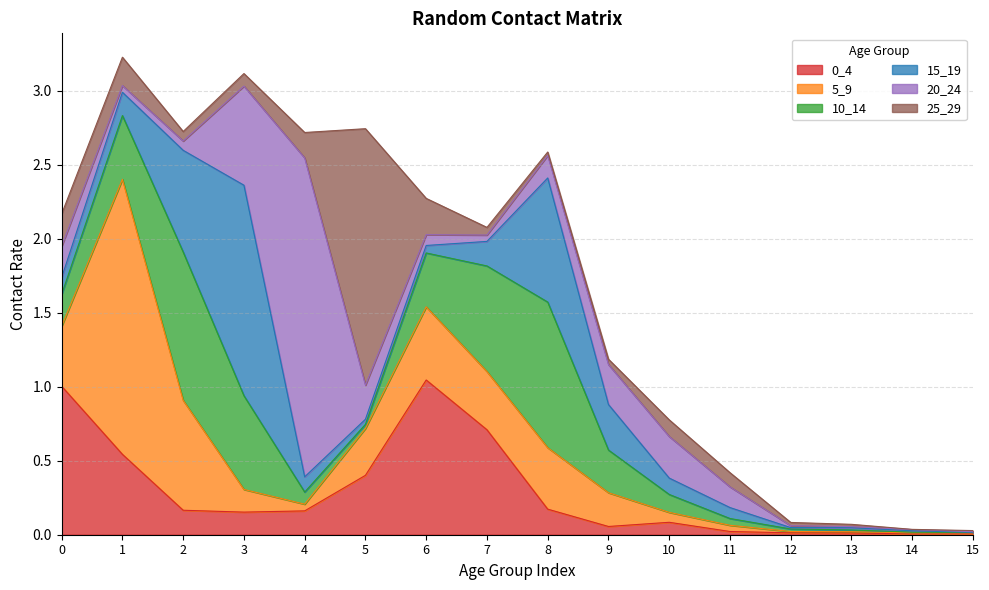

How many interior local valleys does the 15_19 series have?

2